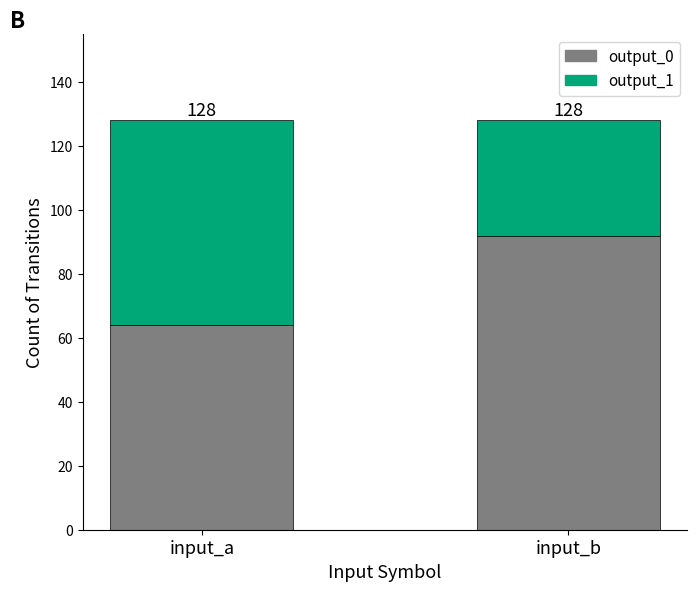

What value does the output_0 series have at input_a, to the nearest 5?

65